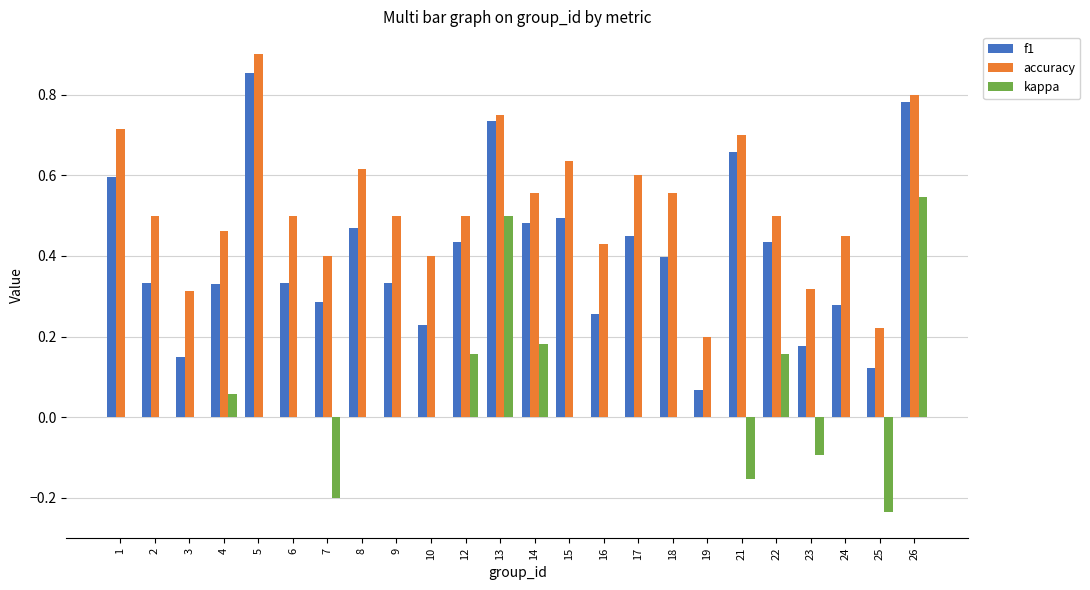

The value of accuracy at 4 is 0.2. True or false?

False